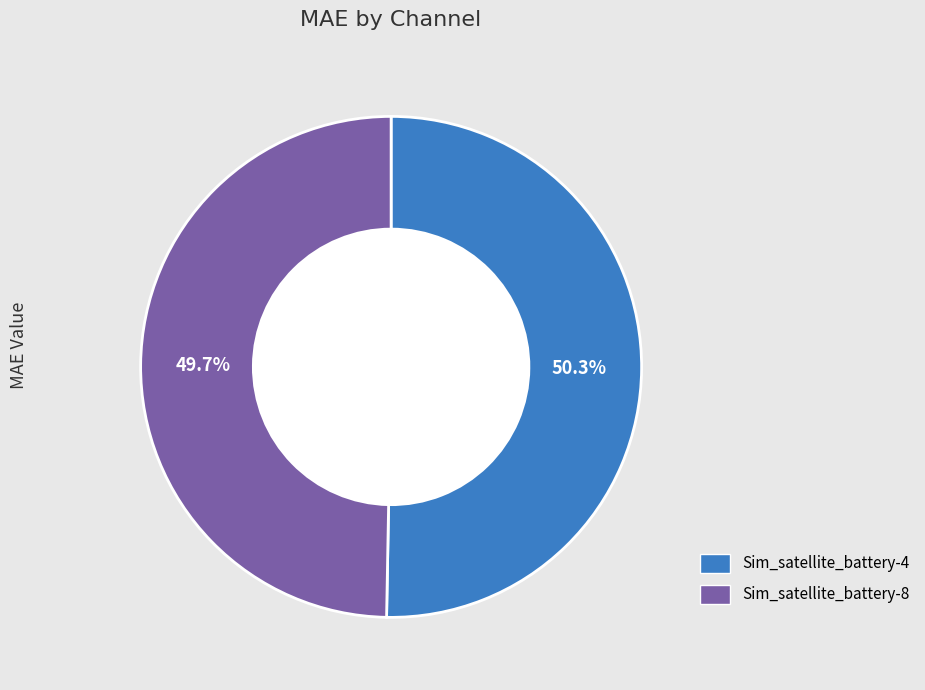

The Sim_satellite_battery-4 slice represents 50% of the pie. True or false?

True